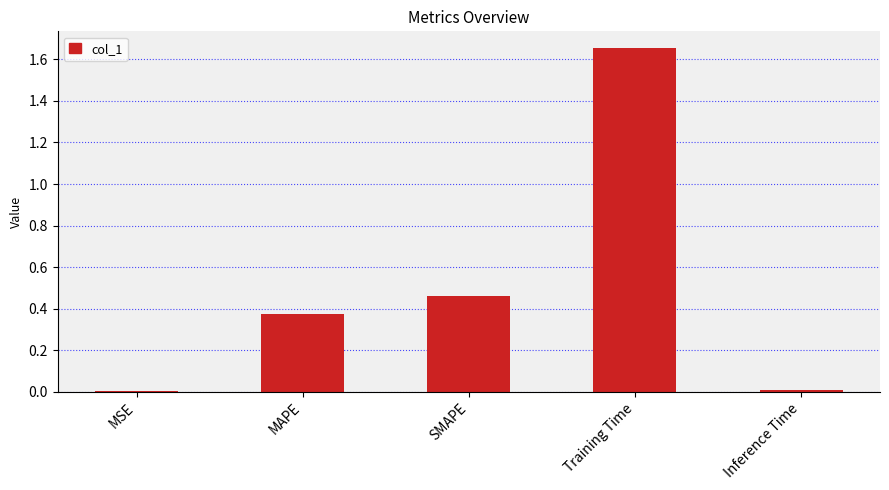

Which has a higher value, Training Time or MSE?

Training Time